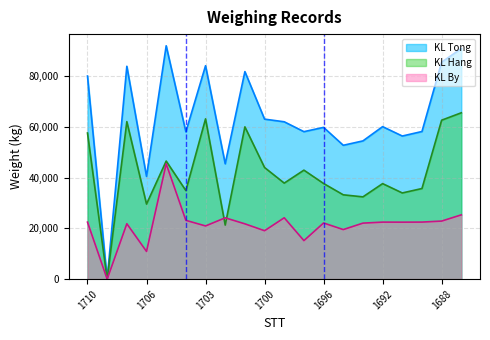

At how many categories does at least one series exceed 49501?

17